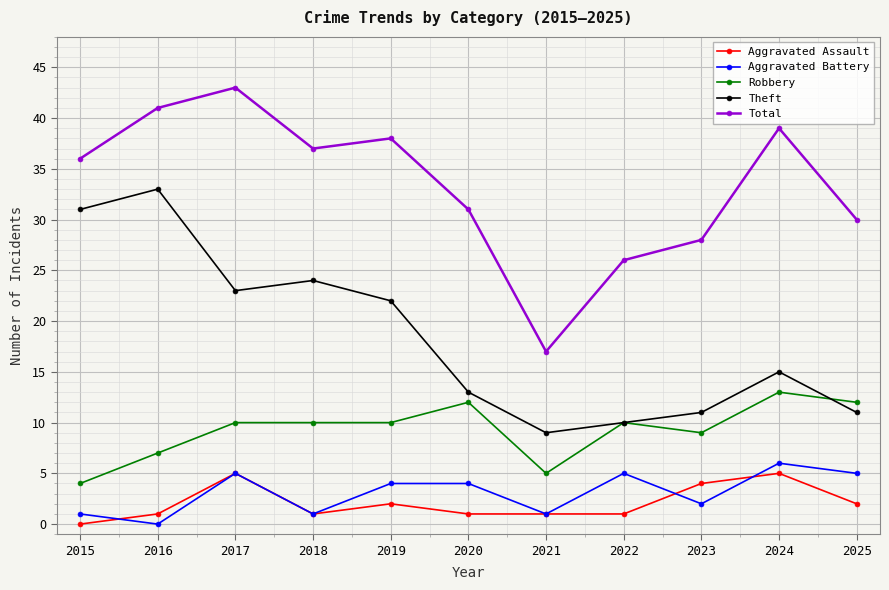

True or false: Aggravated Battery and Theft intersect in this chart.

False